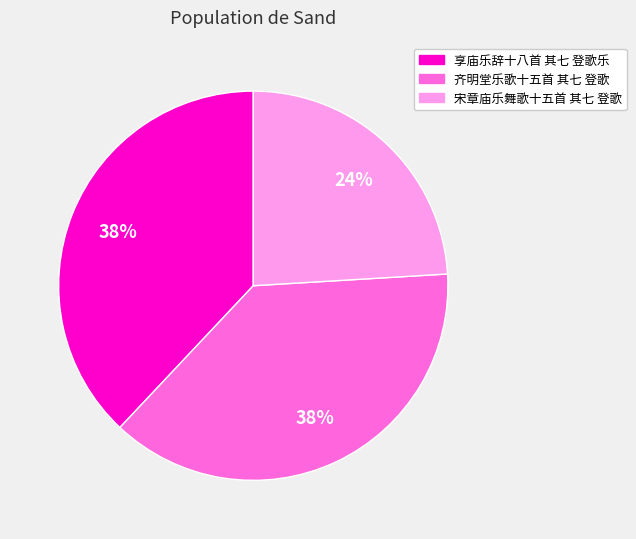

What is the ratio of the value at 享庙乐辞十八首 其七 登歌乐 to the value at 齐明堂乐歌十五首 其七 登歌?

1.0